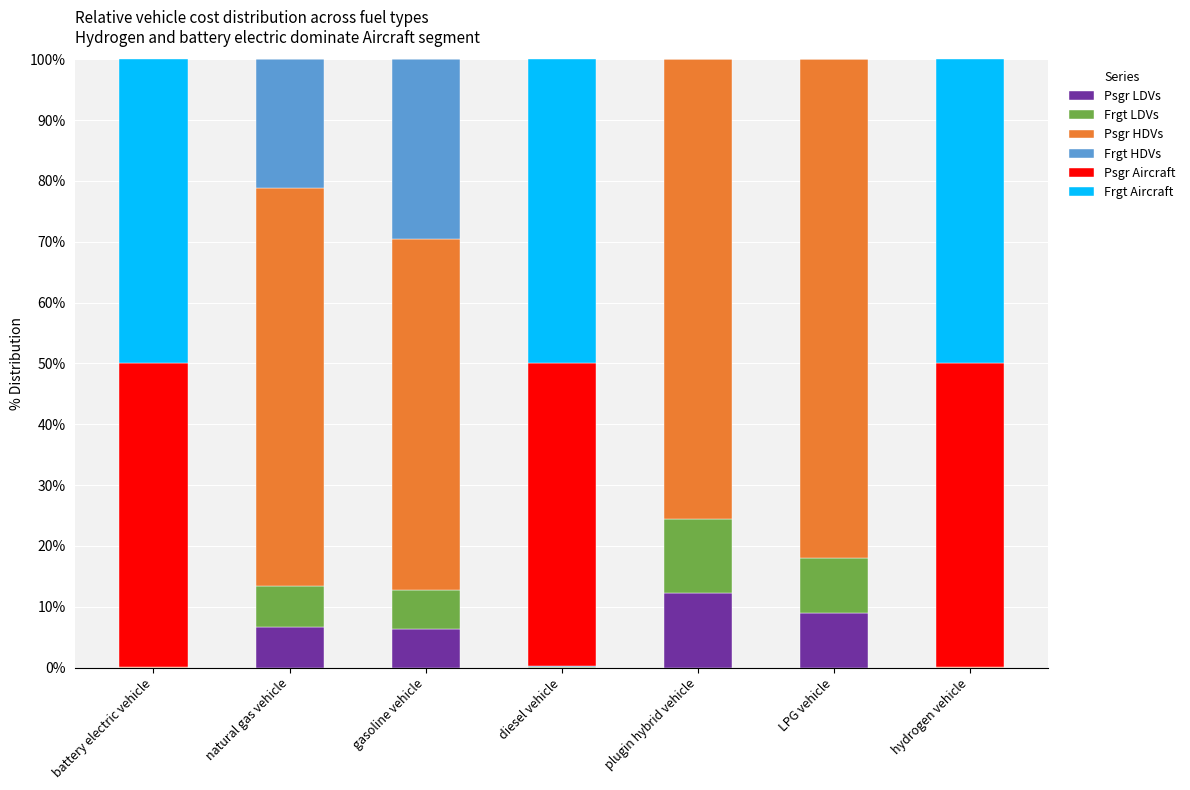

The value of Psgr LDVs at LPG vehicle is 4.6. True or false?

False